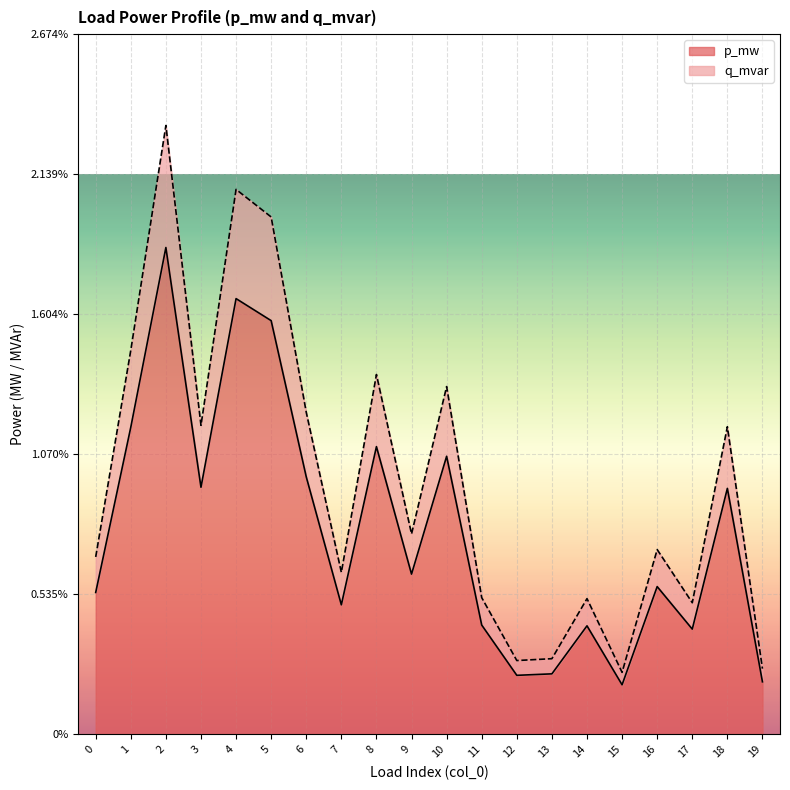

Is the value of p_mw at 12 greater than the value of q_mvar at 9?

No